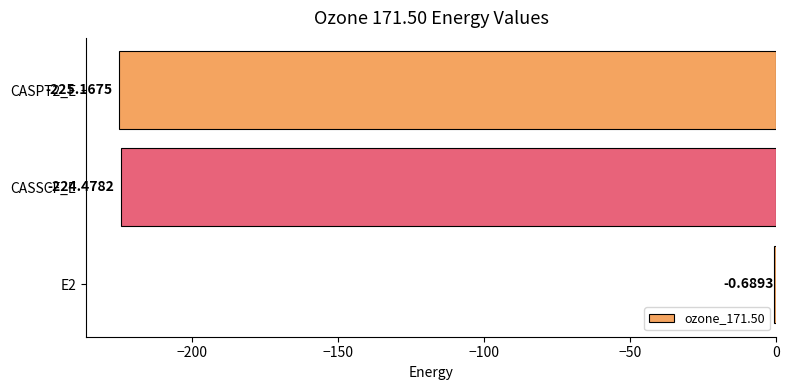

Between E2 and CASSCF_E, which is larger?

E2